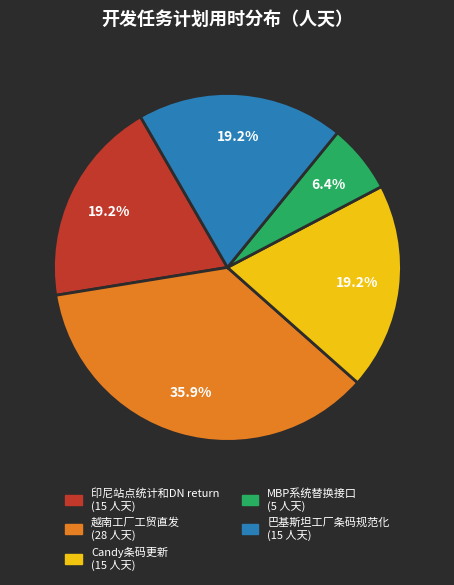

Which slice is the smallest?

MBP系统替换接口